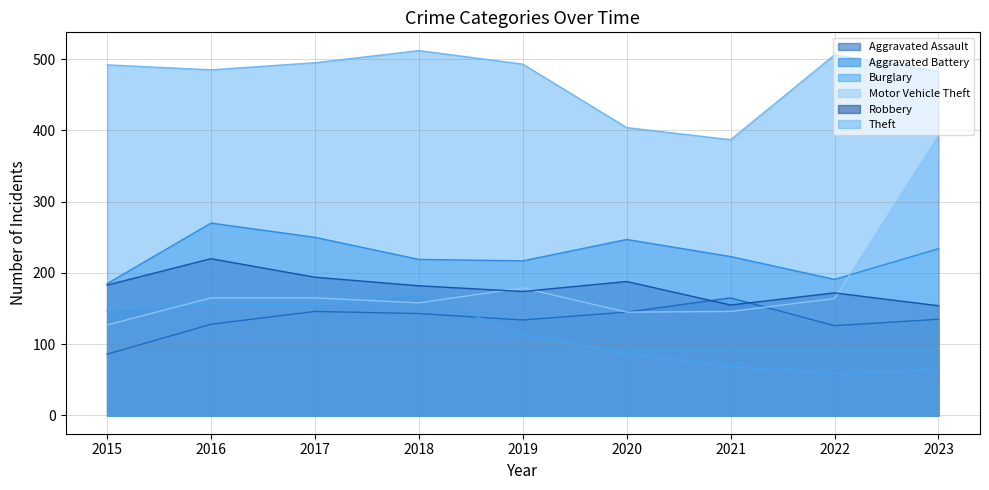

What is the sum of the Motor Vehicle Theft values at 2018 and 2022?

322